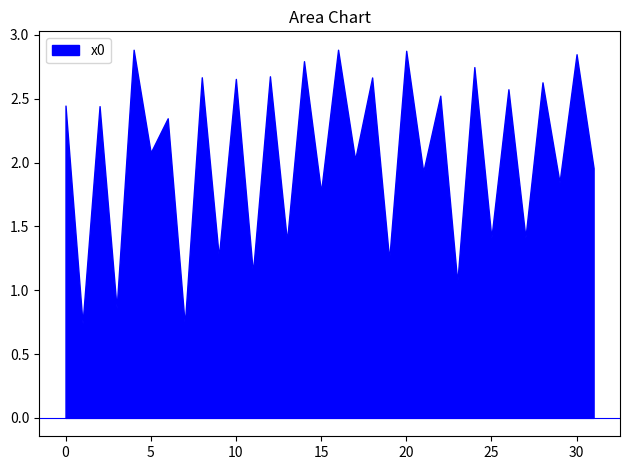

What is the average value?

2.0